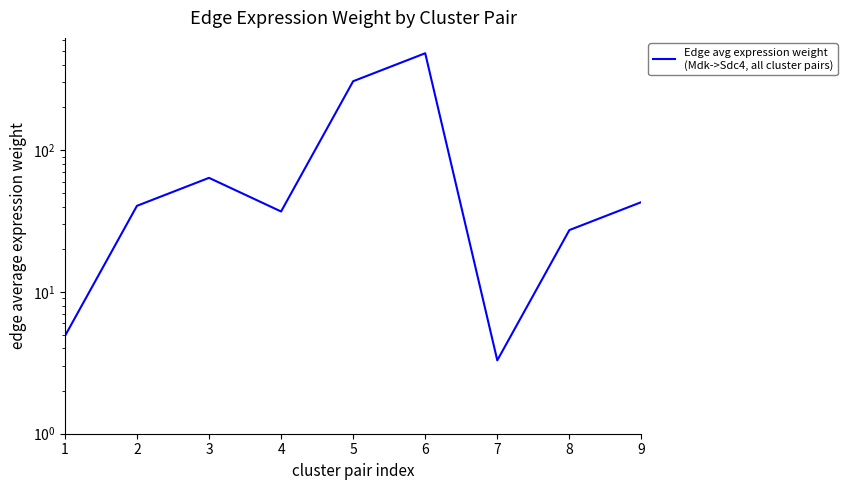

What is the approximate value at 5?

306.0